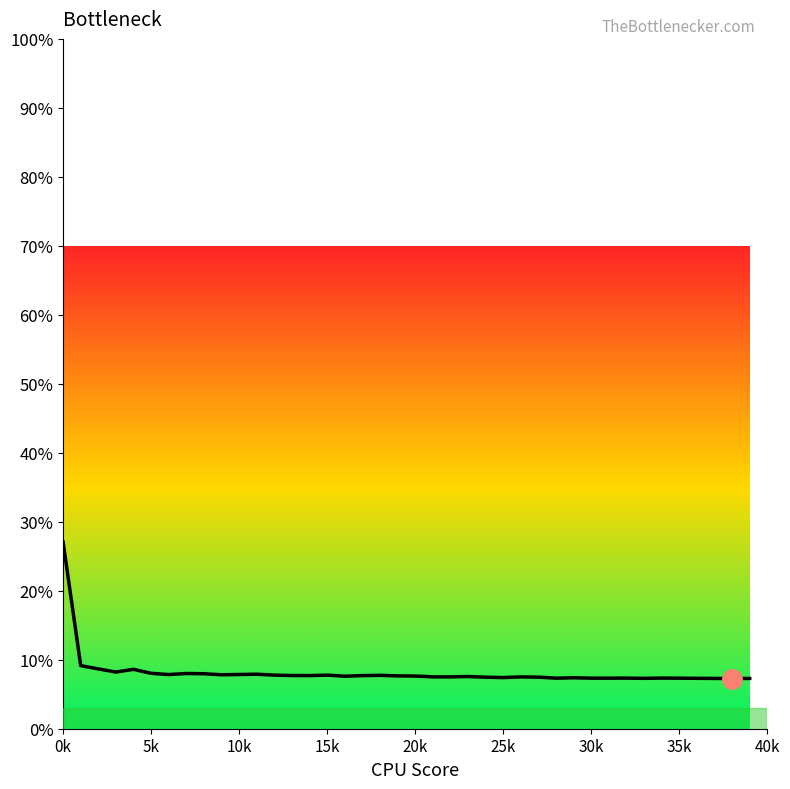

True or false: border has more than 1 points higher than both neighbors.

True